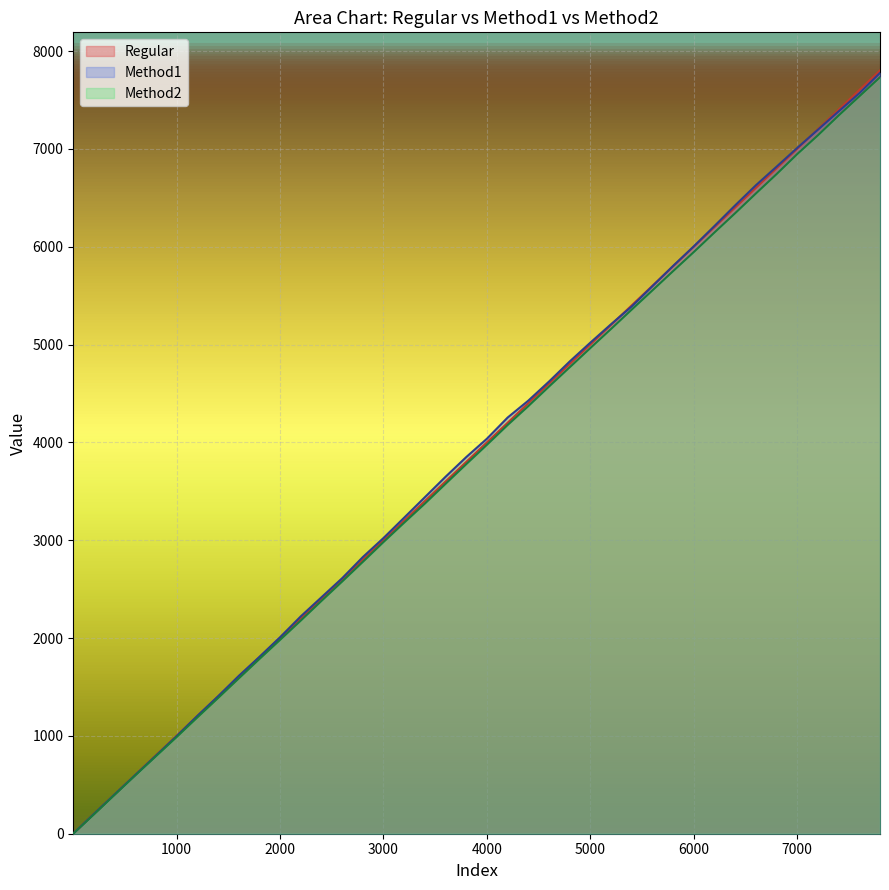

List the labels in order of Regular value, smallest first.

1, 201, 401, 601, 801, 1001, 1201, 1401, 1601, 1801, 2001, 2201, 2401, 2601, 2801, 3001, 3201, 3401, 3601, 3801, 4001, 4201, 4401, 4601, 4801, 5001, 5201, 5401, 5601, 5801, 6001, 6201, 6401, 6601, 6801, 7001, 7201, 7401, 7601, 7801